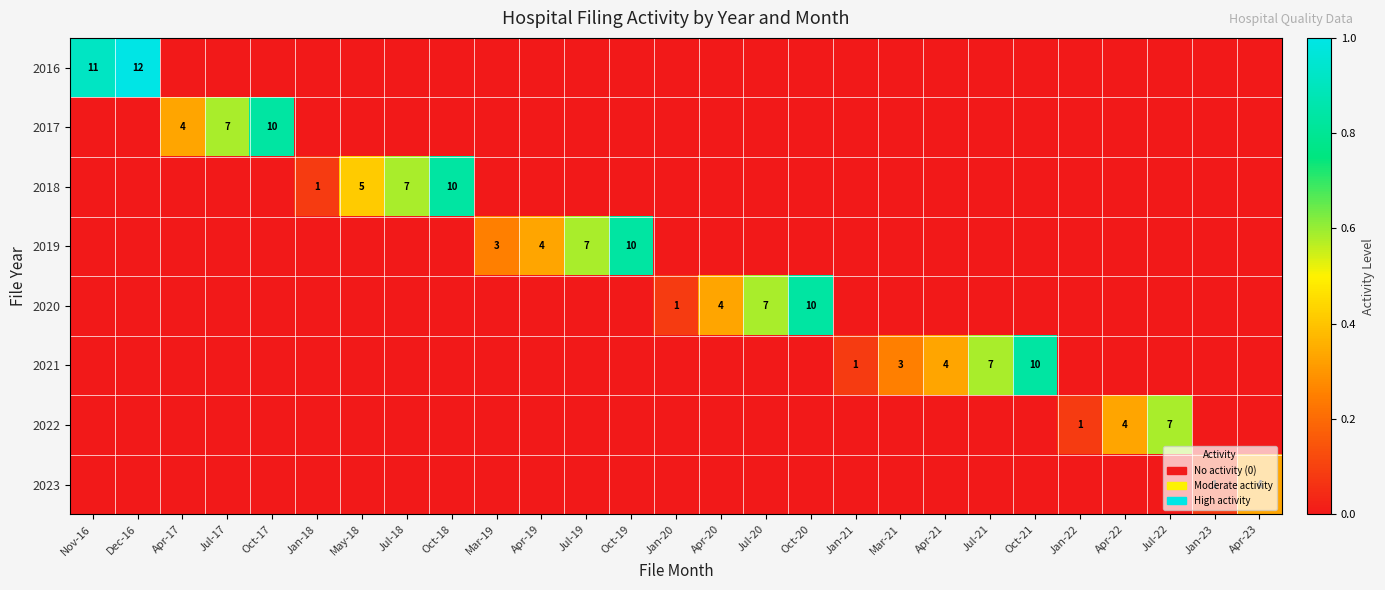

The value of 2016 at Nov-16 is 11. True or false?

True